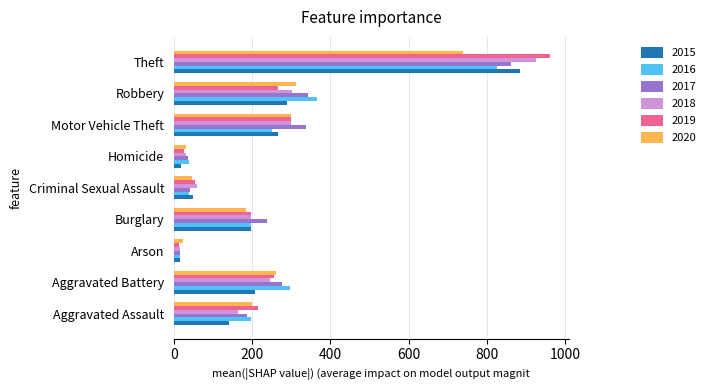

What is the total value across all series at Burglary?

1208